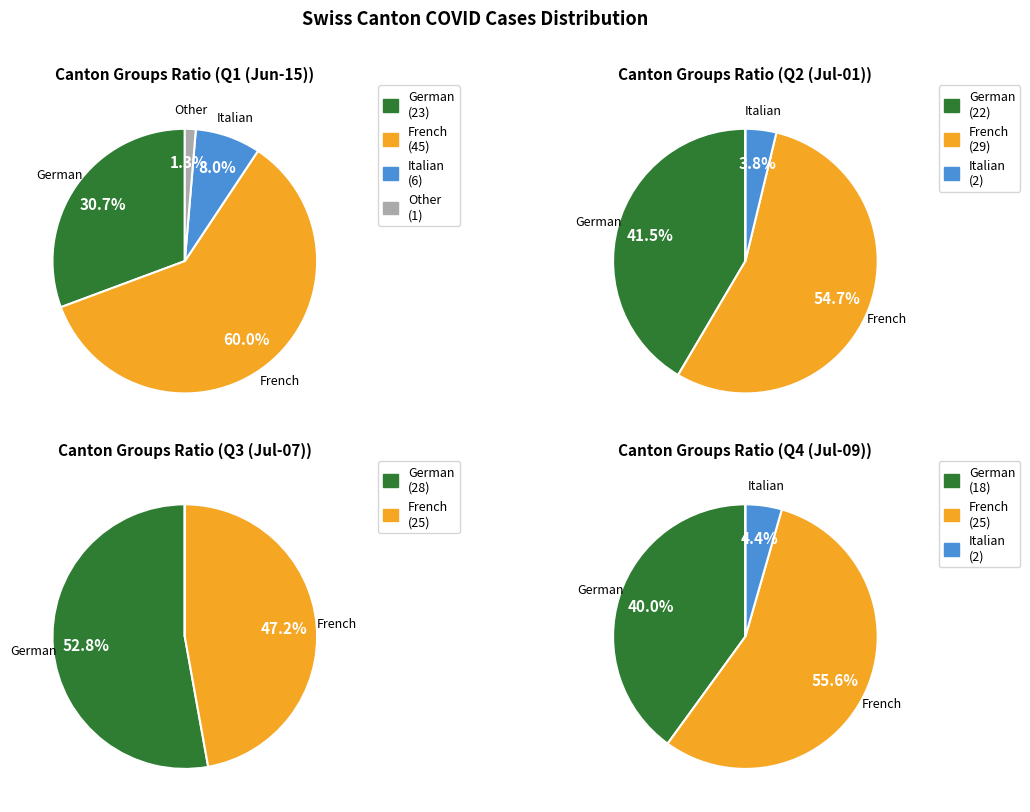

Does values_2020_06 represent more than half of the total?

No